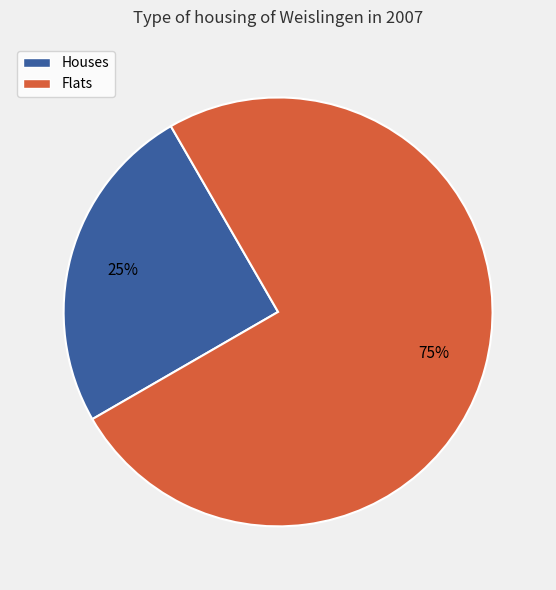

To the nearest percent, what is the average slice percentage?

50%